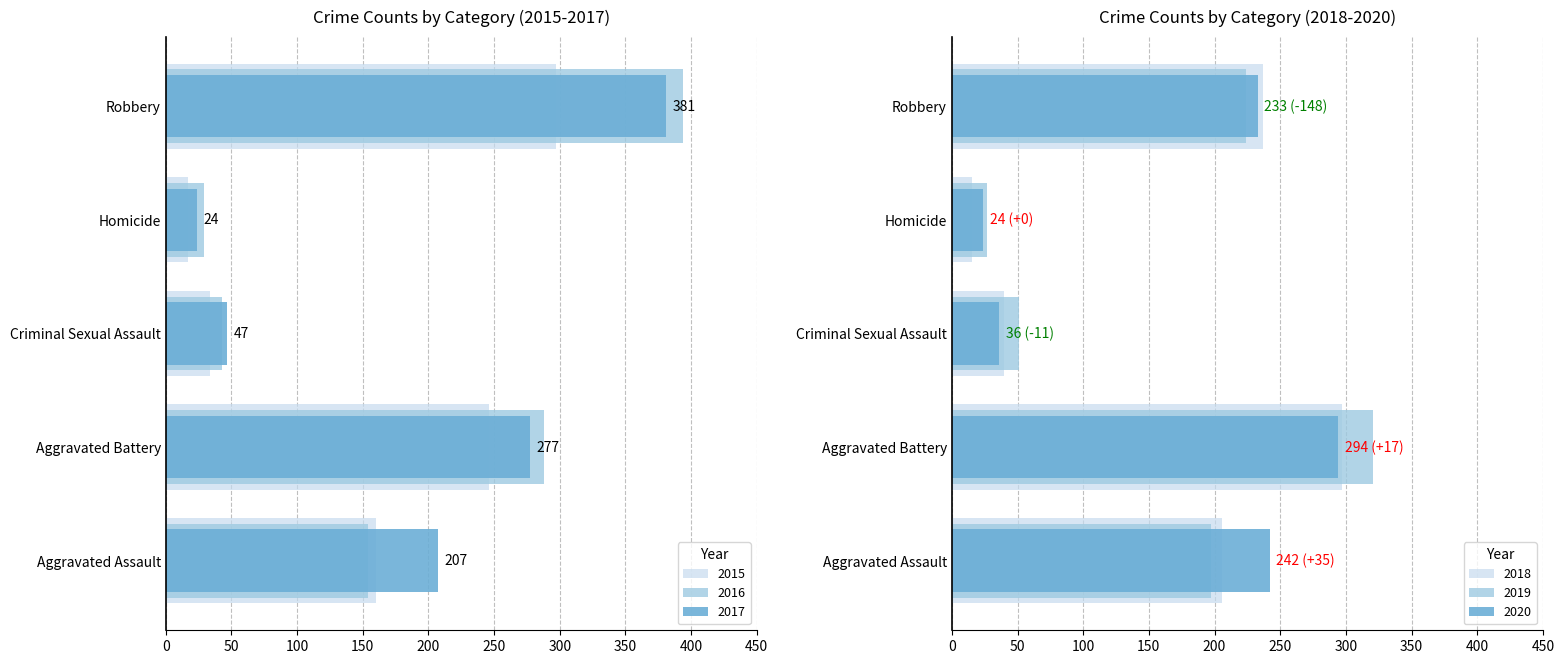

What is the difference between the highest and lowest values at Aggravated Assault?

88